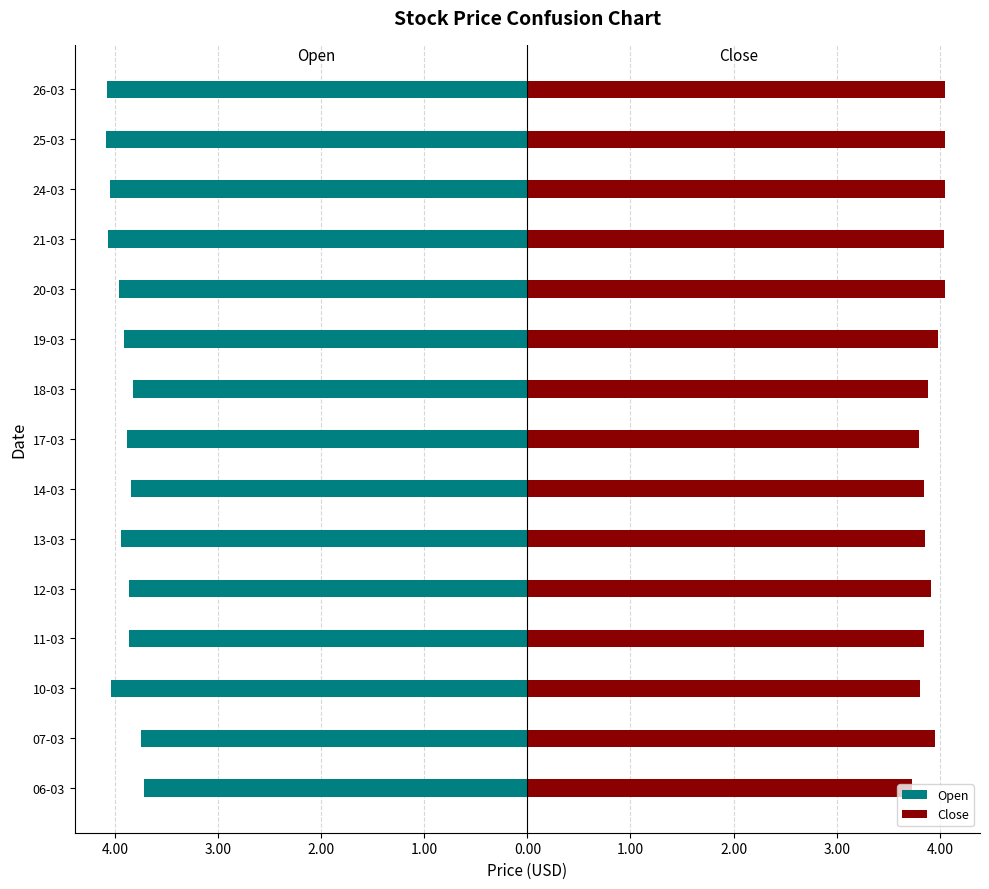

The Open series shows -1.4 at 19-03. True or false?

False